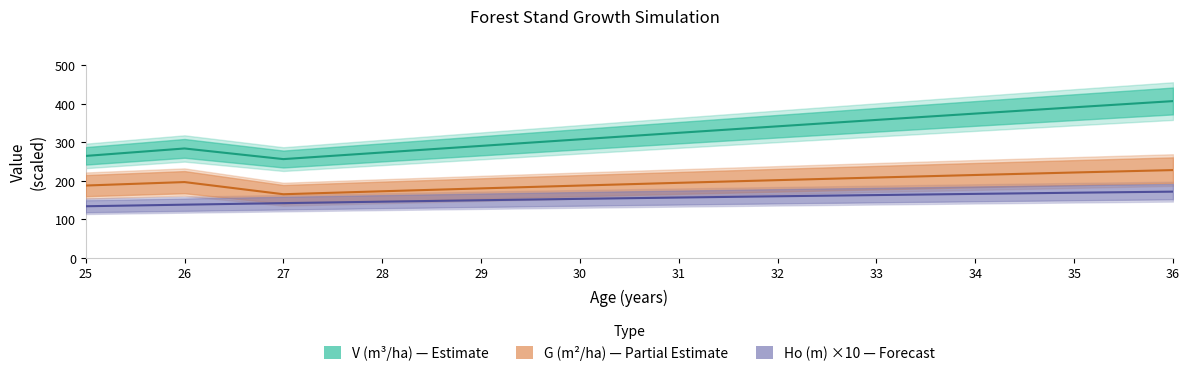

What are all the series names shown in the legend?

Ho (m), G (m2/ha), V (m3/ha)